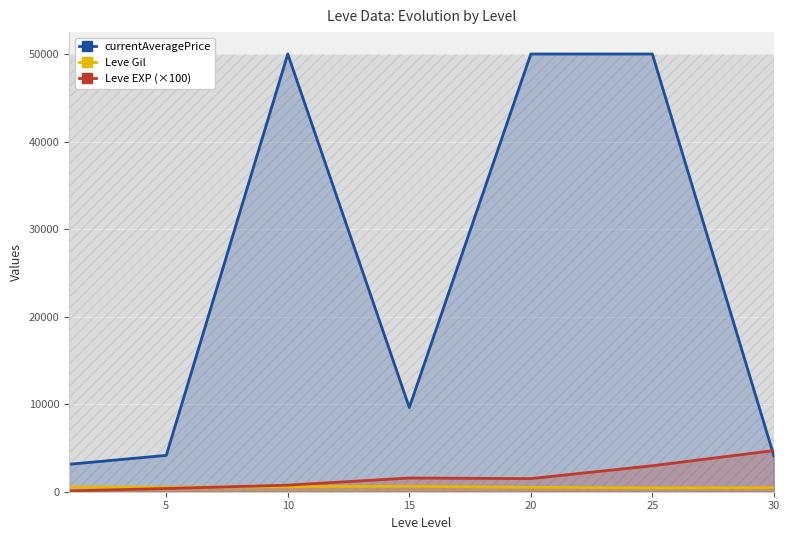

True or false: Leve Gil has a value of 150.9 at 20.

False